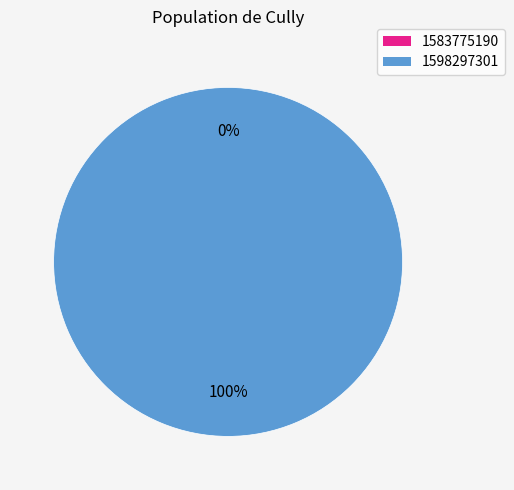

To the nearest percent, what portion does 1598297301 represent?

100%